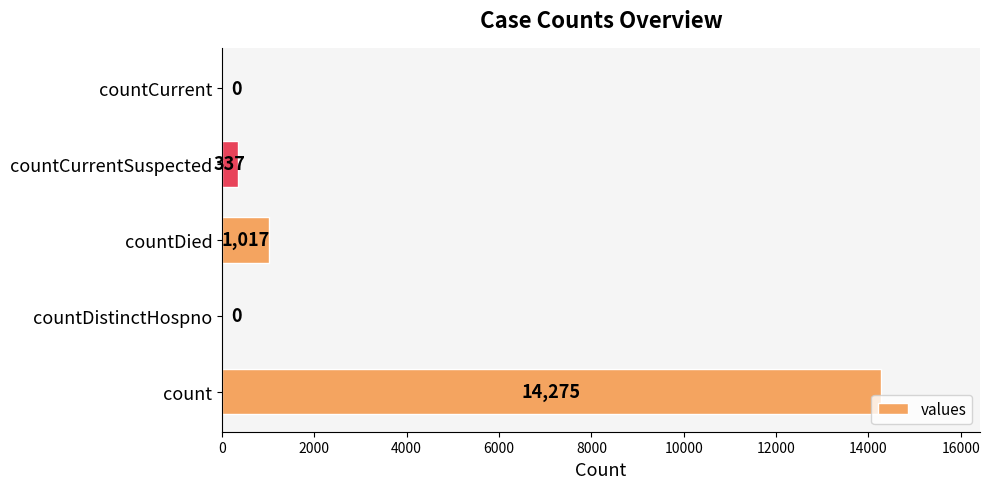

Is it true that the value at count is 14275?

True